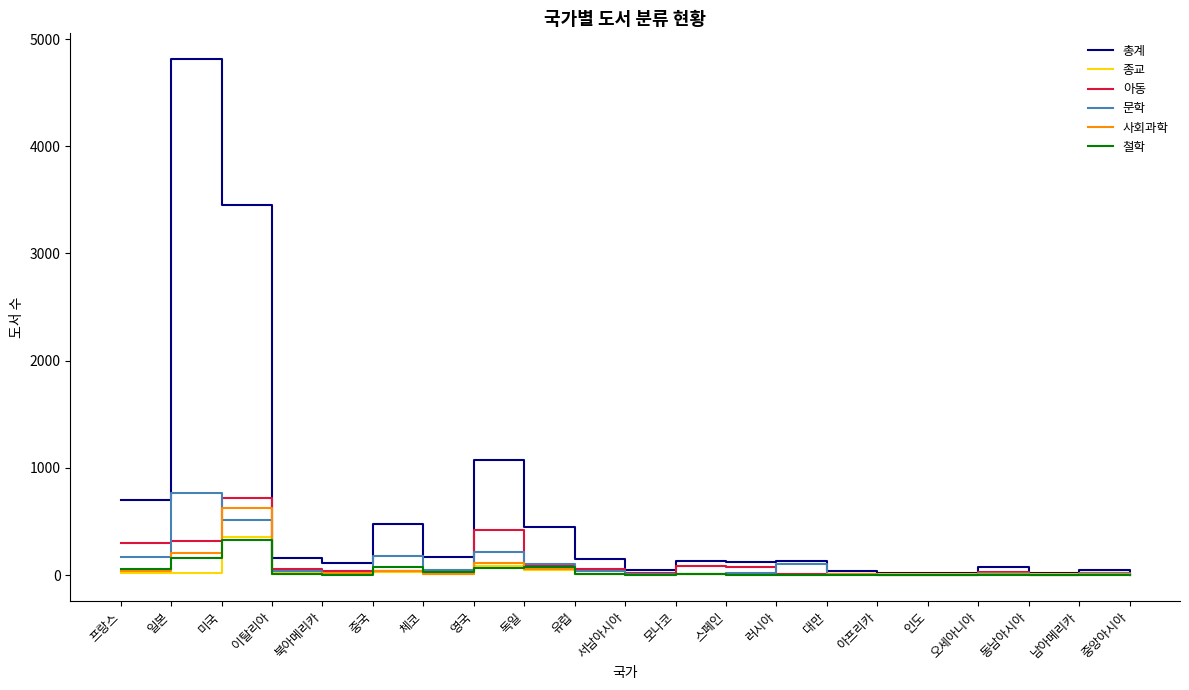

How many distinct data groups are displayed?

6